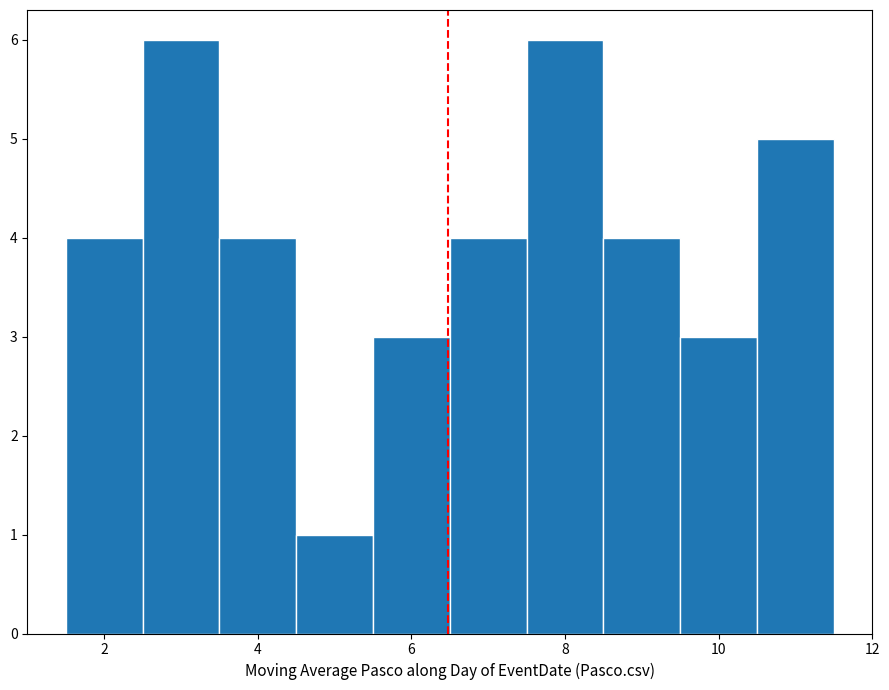

How tall is the bar that spans 2.5 to 3.5 on the x-axis? Neither the bar edges nor the heights are printed on the chart, so give them approximately, as read against the axes.

6